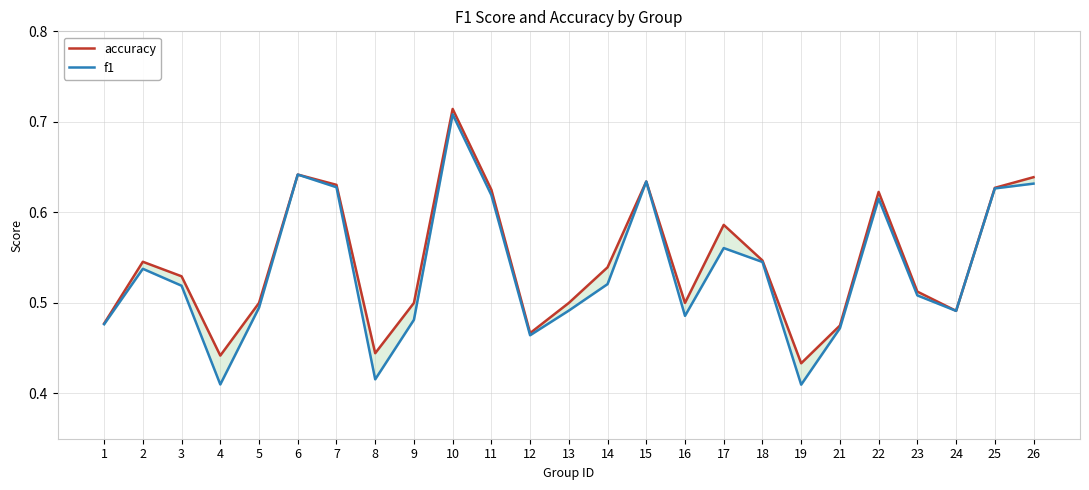

How many data points does each series have?

25